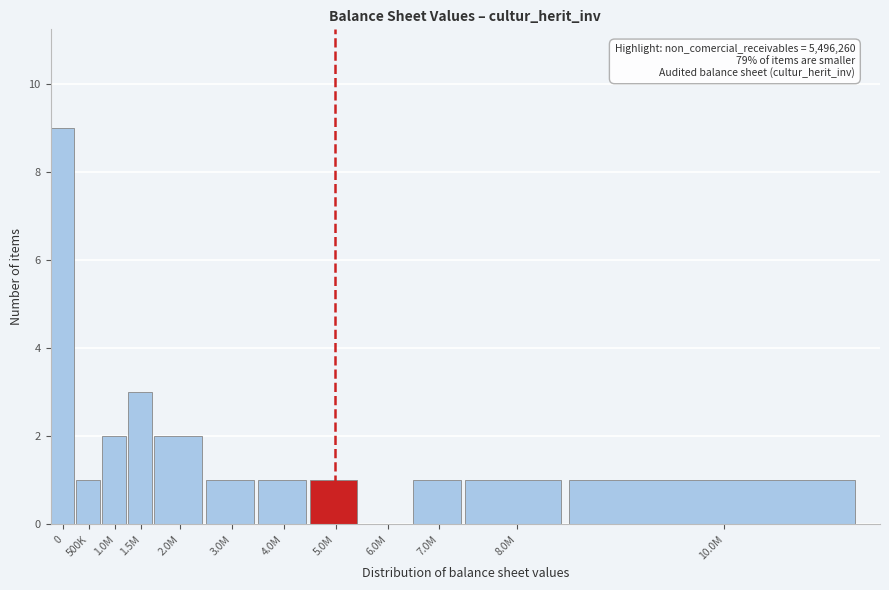

Reading right to left, transcribe all the data shown in this chart.

10.0M=1	8.0M=1	7.0M=1	6.0M=0	5.0M=1	4.0M=1	3.0M=1	2.0M=2	1.5M=3	1.0M=2	500K=1	0=9